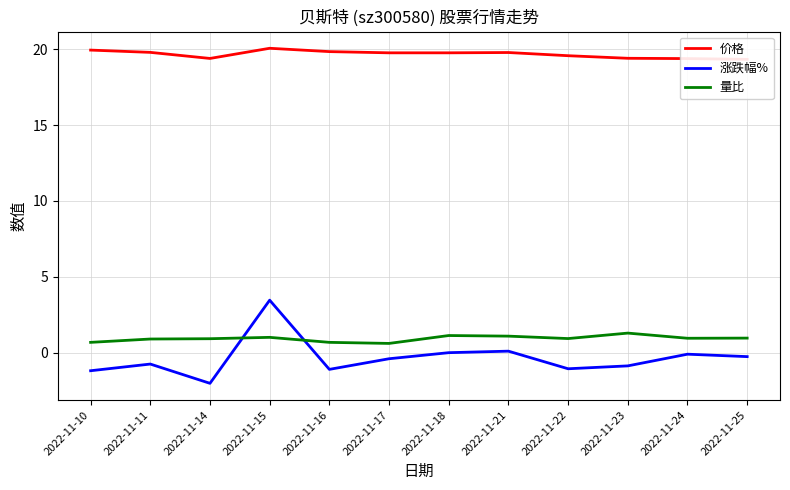

What is the total value across all series at 2022-11-16?

19.4